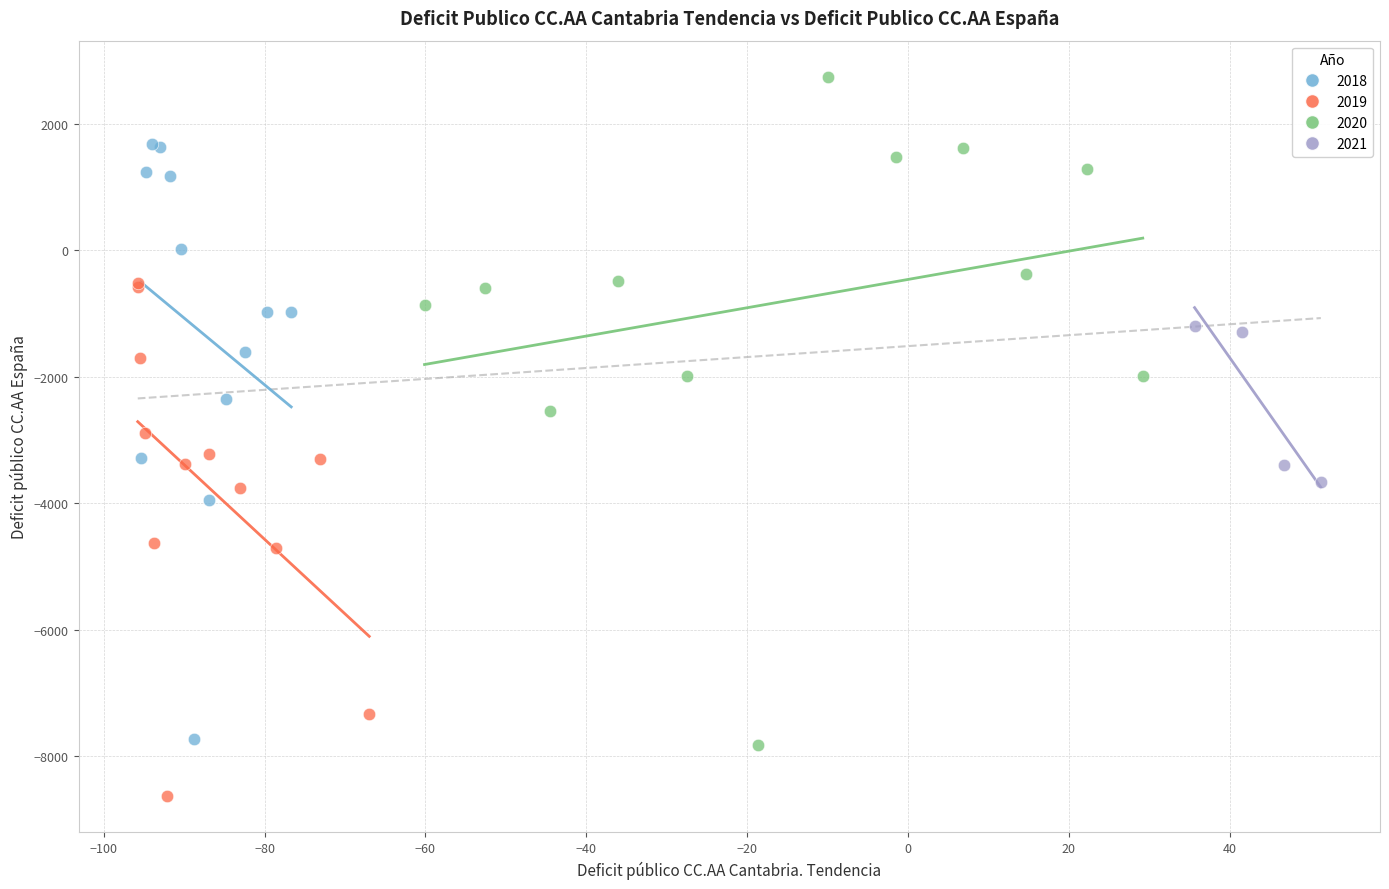

Which series reaches the maximum Y coordinate?

2020